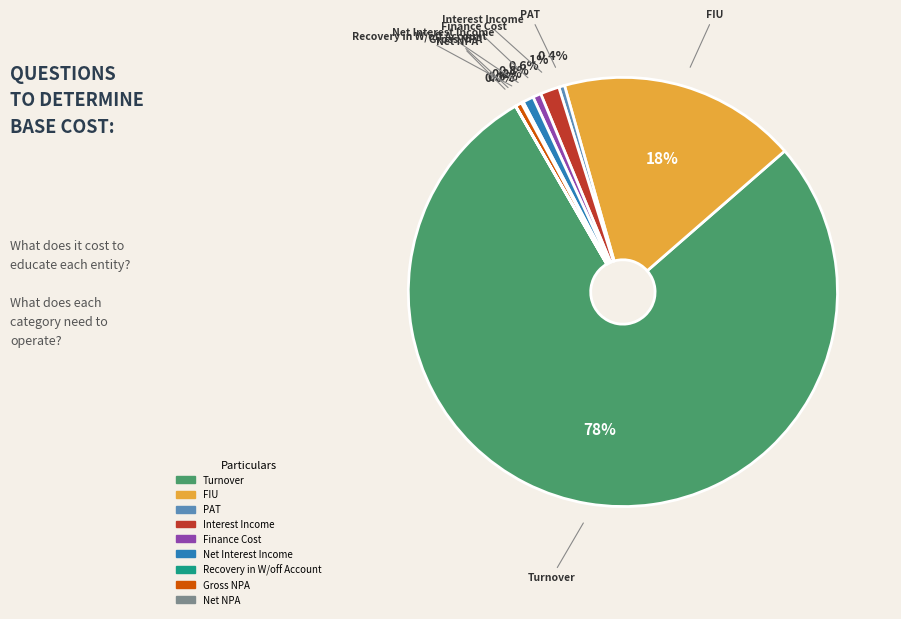

To the nearest percent, what portion does Interest Income represent?

1%